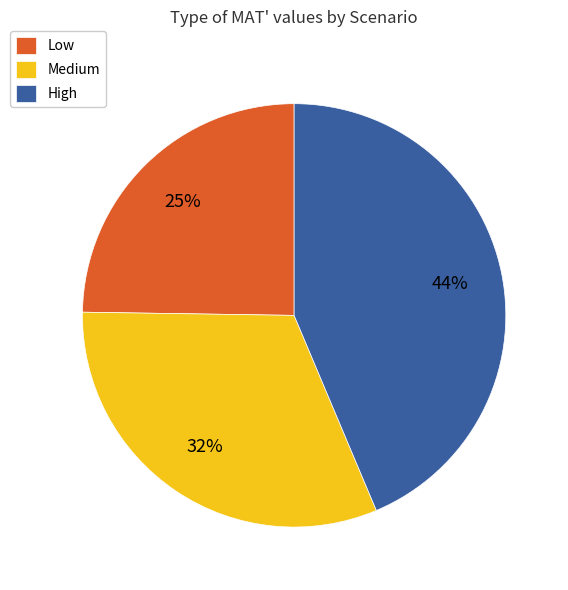

To the nearest percent, what percentage of the pie is Medium?

32%